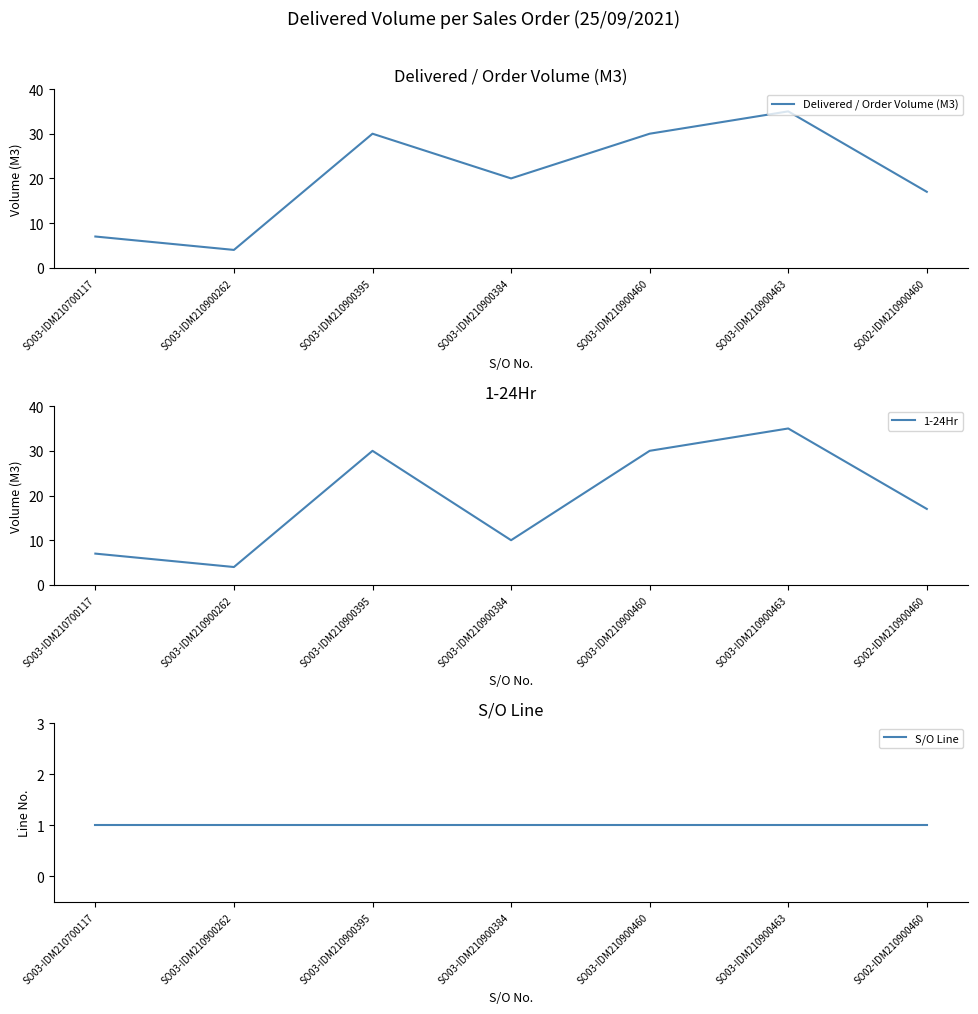

What is the minimum value for S/O Line?

1